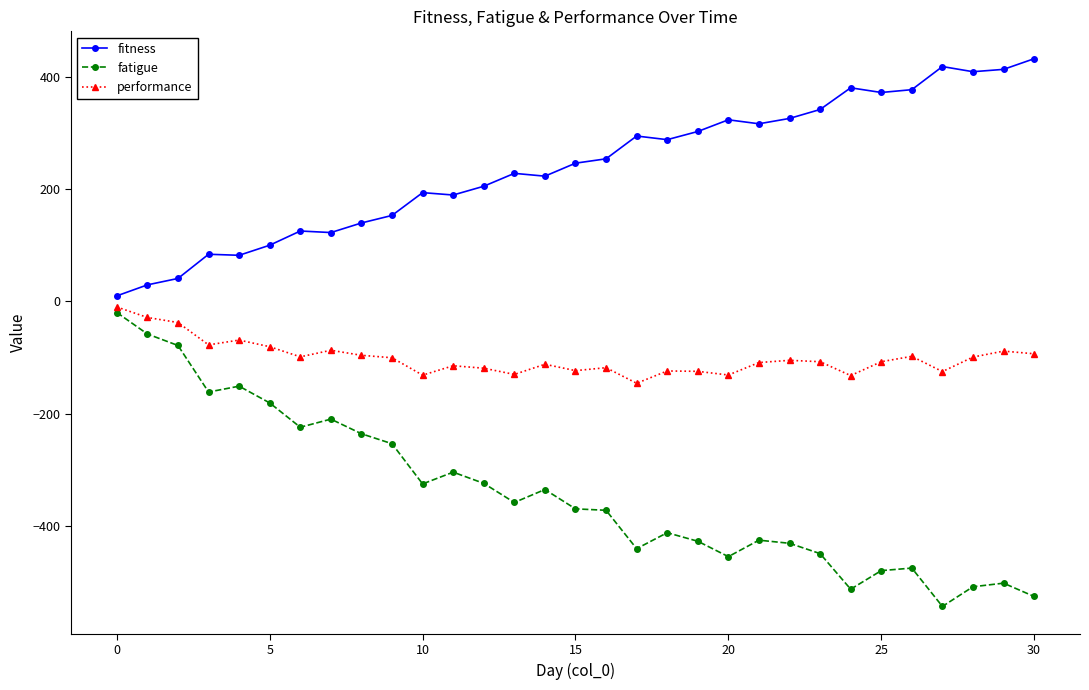

What is the value of the performance point at the 13th from the left?

-119.0